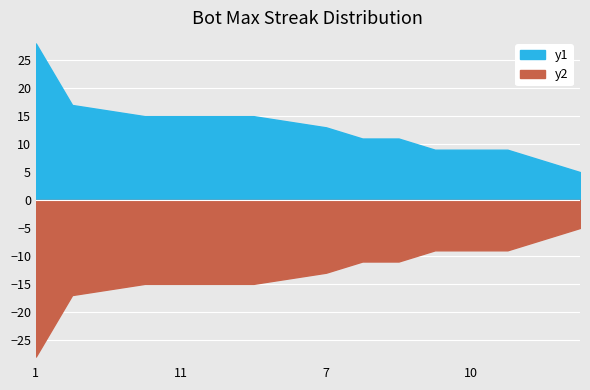

What is the change in value from 4 to 8?

-4